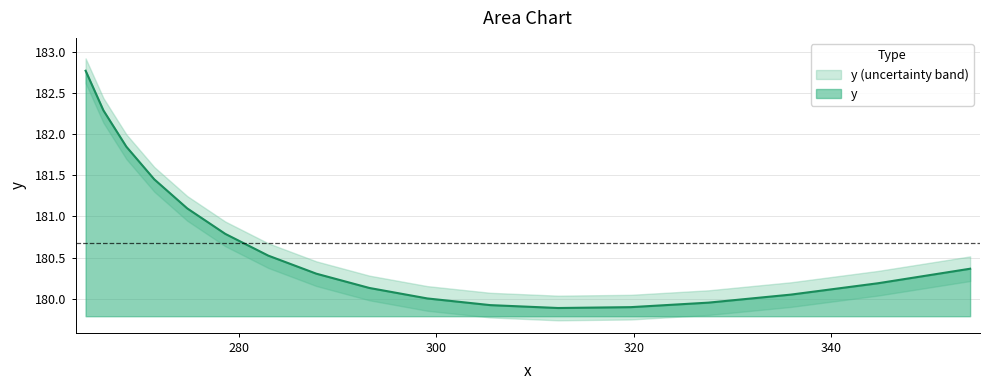

What is the maximum value for y?

182.8